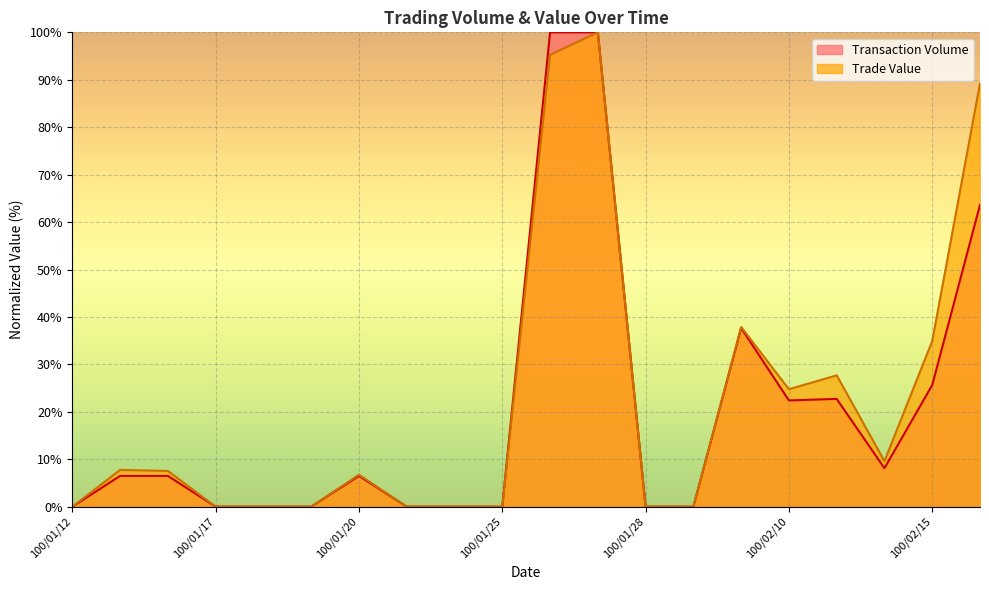

Reading left to right, list all the values displayed in this chart.

Transaction Volume: 0.0	6.5	6.5	0.0	0.0	0.0	6.5	0.0	0.0	0.0	100.0	100.0	0.0	0.0	37.7	22.4	22.7	8.1	25.6	63.6
Trade Value: 0.0	7.8	7.5	0.0	0.0	0.0	6.7	0.0	0.0	0.0	95.2	100.0	0.0	0.0	37.9	24.8	27.7	9.6	34.9	89.2